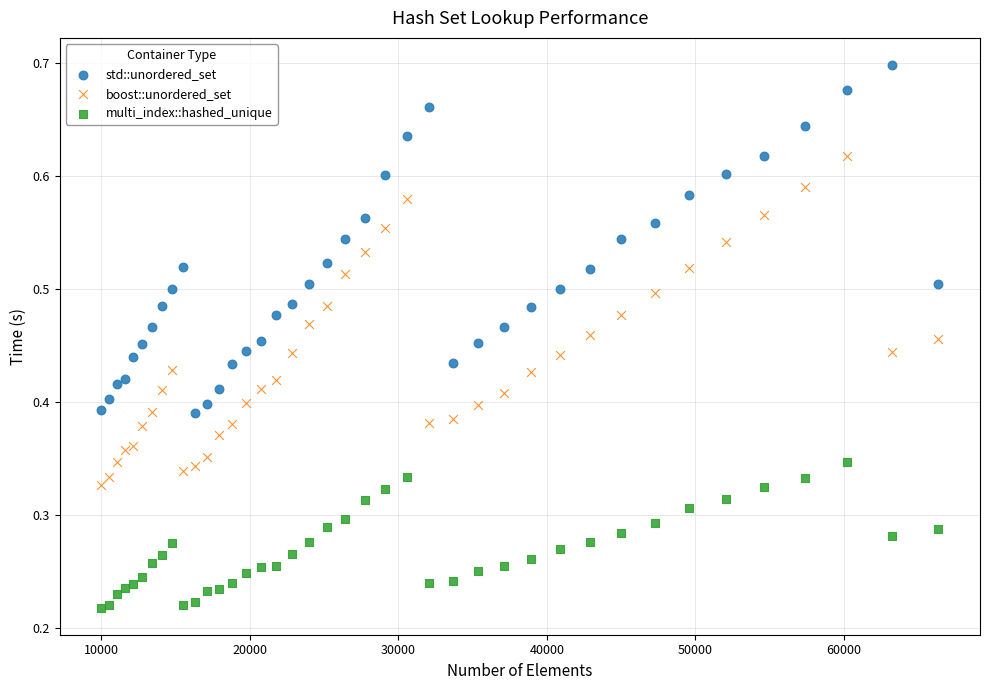

Which series contains the highest Y value?

std::unordered_set